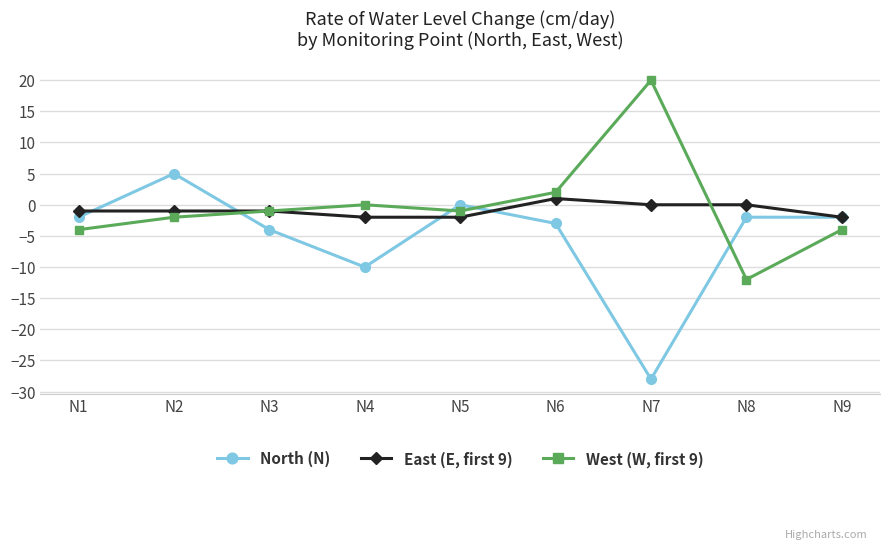

What is the total value across all series at N7?

-8